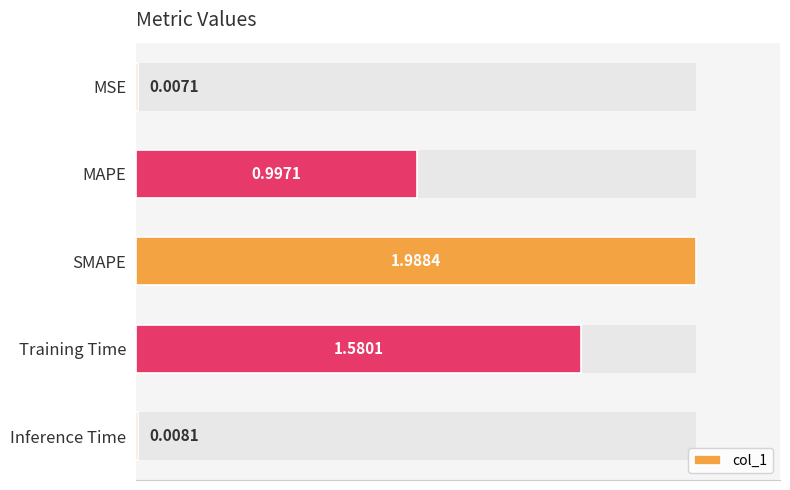

What is the average value?

0.9